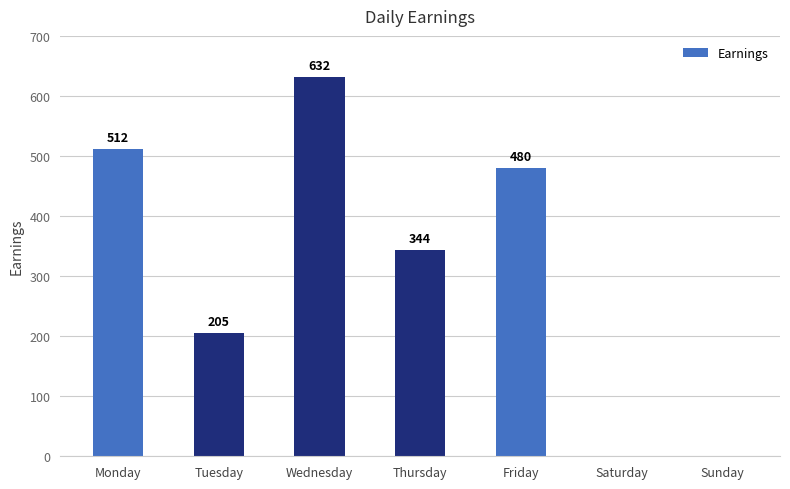

Reading left to right, what are all the values shown in this chart?

512	205	632	344	480	0	0